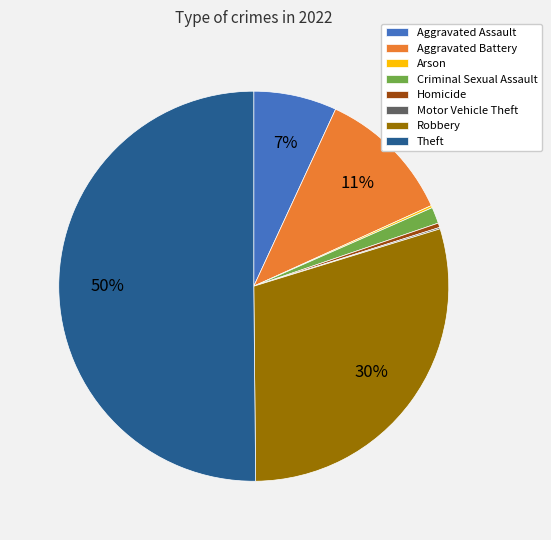

Which slice represents more than half of the pie?

Theft